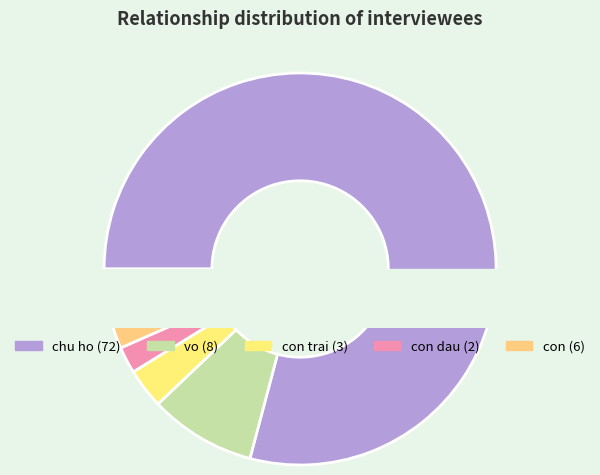

What percentage do vo and con dau together represent?

11.0%